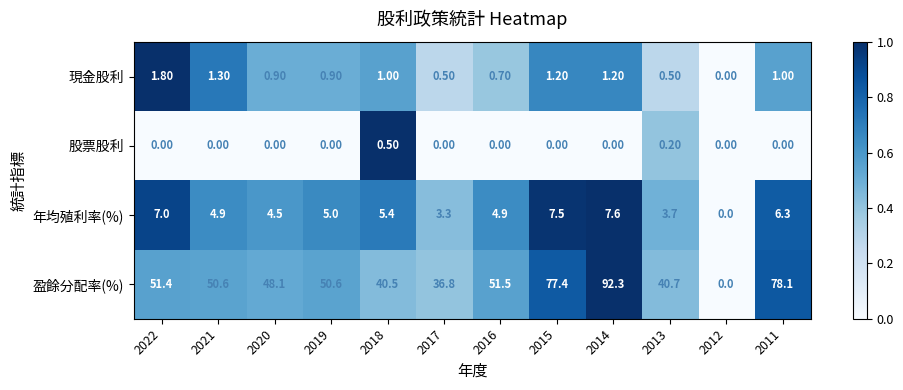

Which series has the widest spread of values?

盈餘分配率(%)